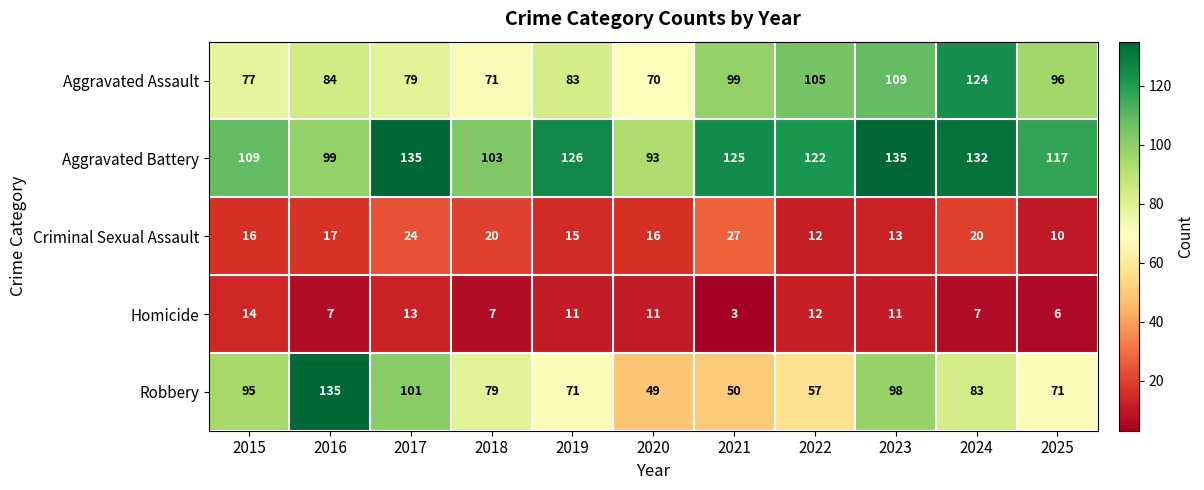

What is the smallest value displayed?

3